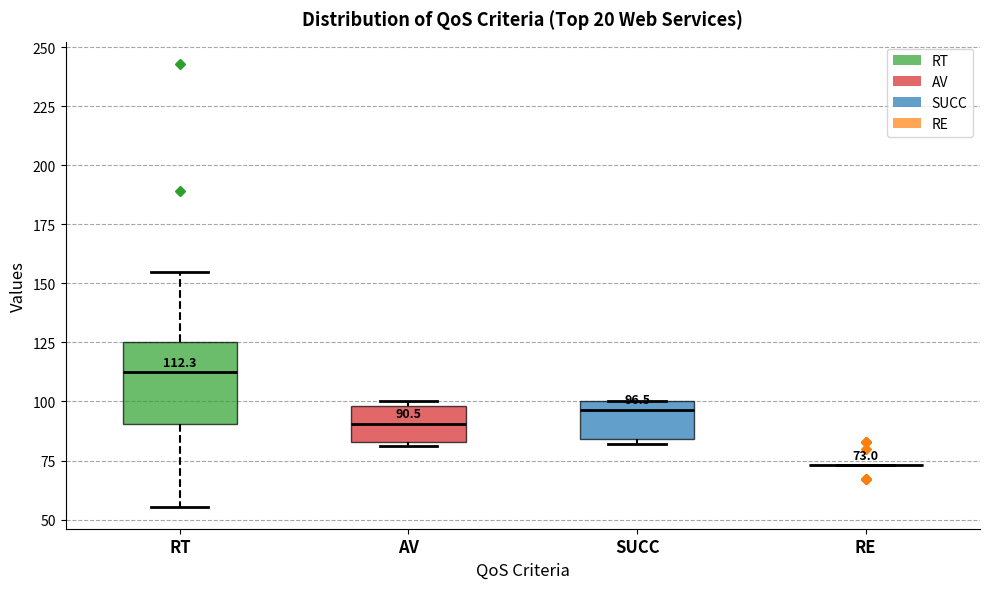

Comparing the boxes themselves (not the whiskers), which one is the tallest?

RT